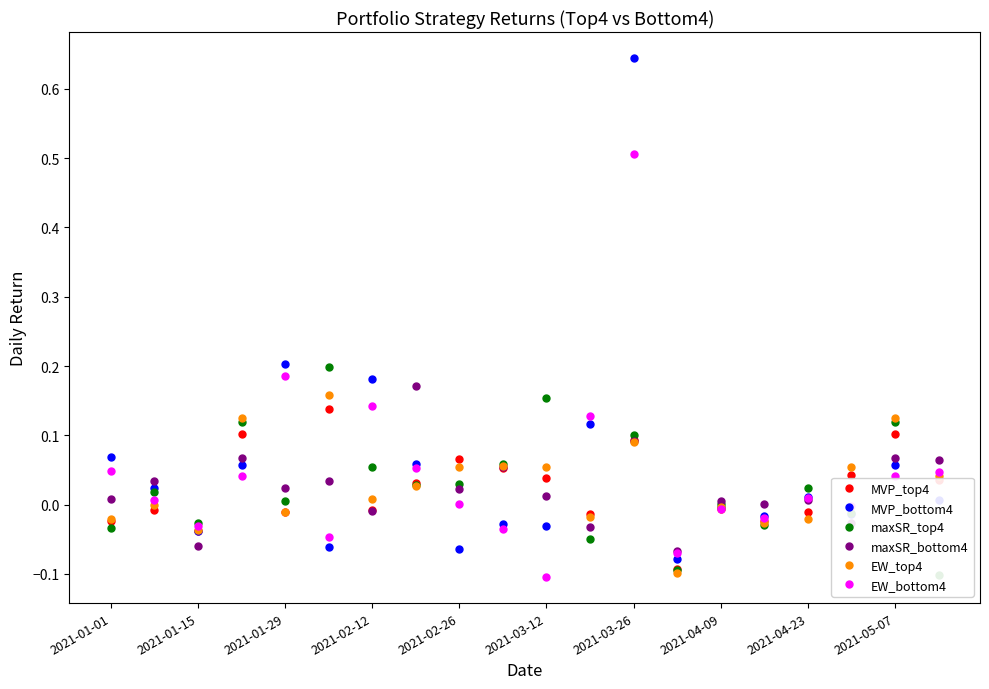

Is it true that EW_bottom4 equals 0.5 at 2021-03-26?

True